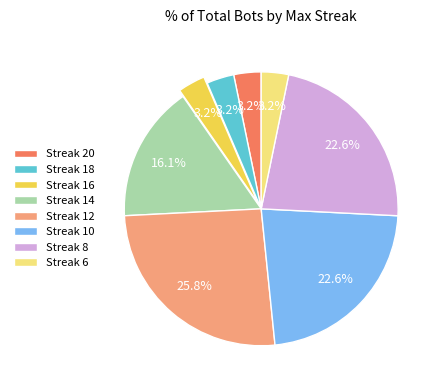

Does any single category account for the majority?

No